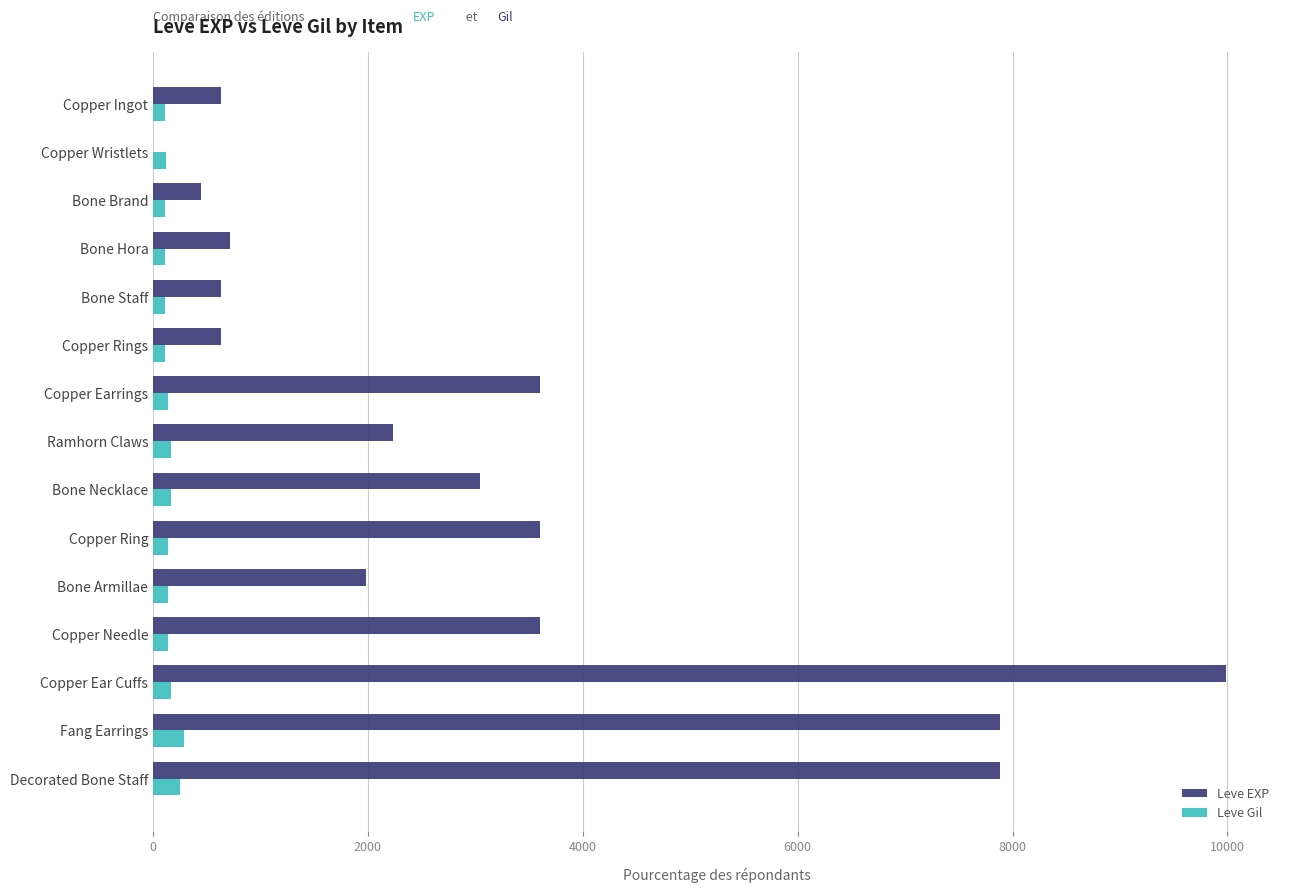

The Leve EXP series shows 3600 at Copper Earrings. True or false?

True